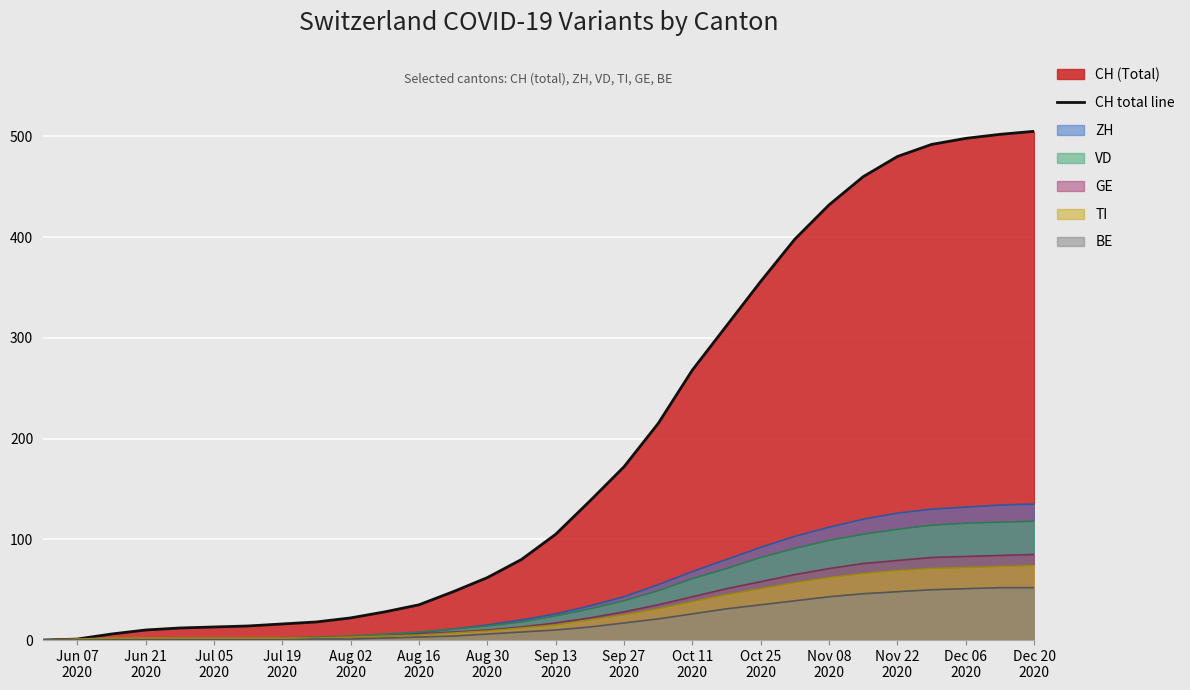

Which series has the largest range (max minus min)?

CH total line